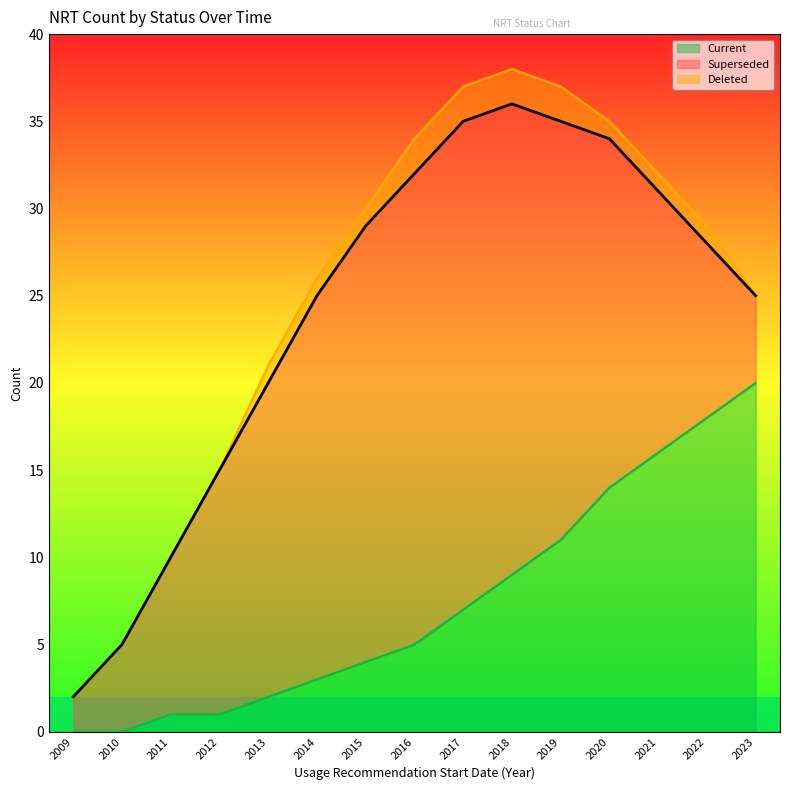

How many values in the Superseded series are below 18?

7